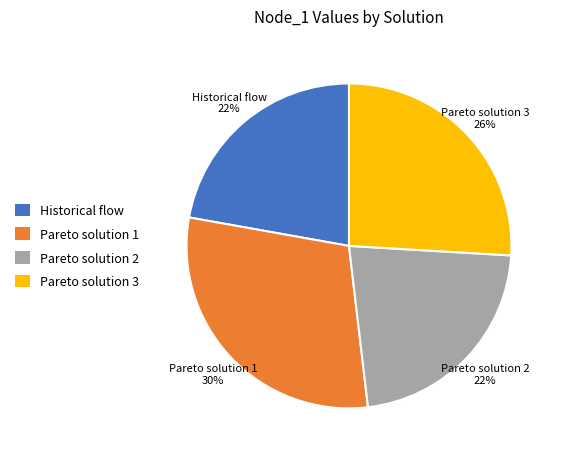

Does Pareto solution 2 account for over 50% of the chart?

No